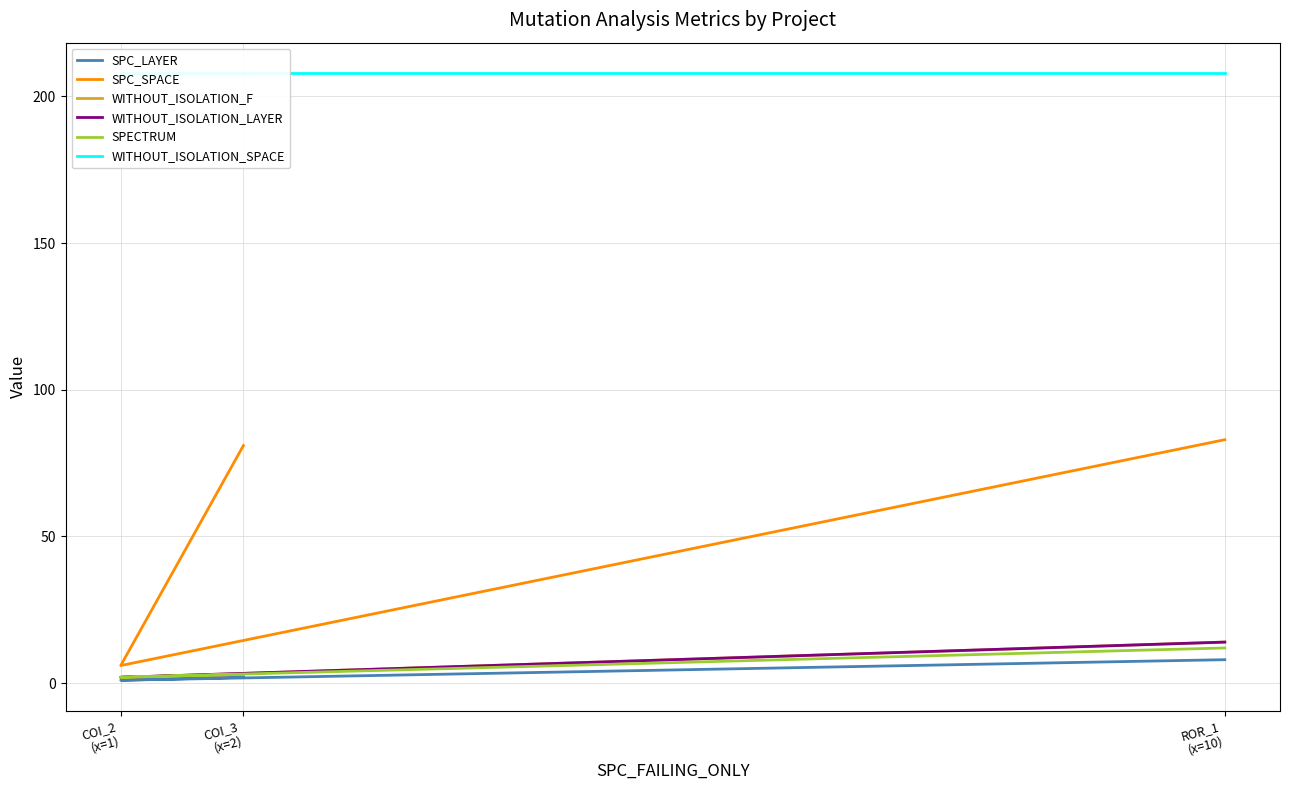

Rank the series at COI_3
(x=2) from highest to lowest value.

WITHOUT_ISOLATION_SPACE, SPC_SPACE, WITHOUT_ISOLATION_F, WITHOUT_ISOLATION_LAYER, SPECTRUM, SPC_LAYER